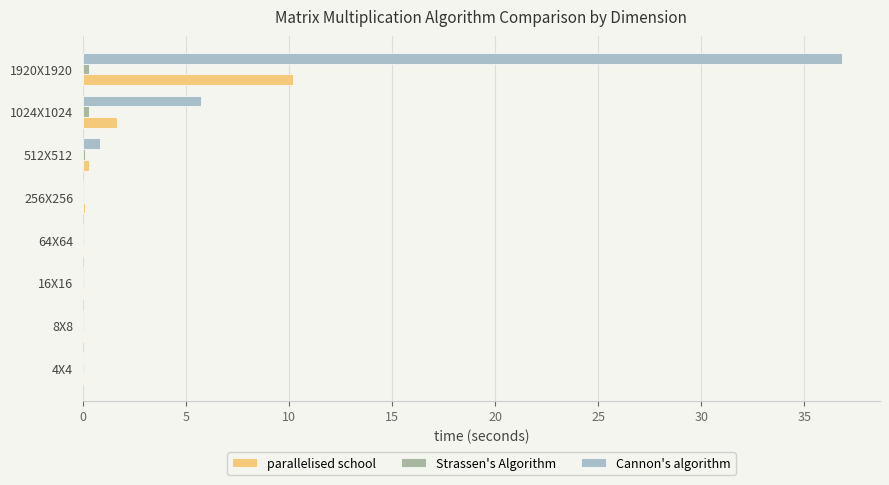

At which label is Cannon's algorithm closest to 18?

1024X1024